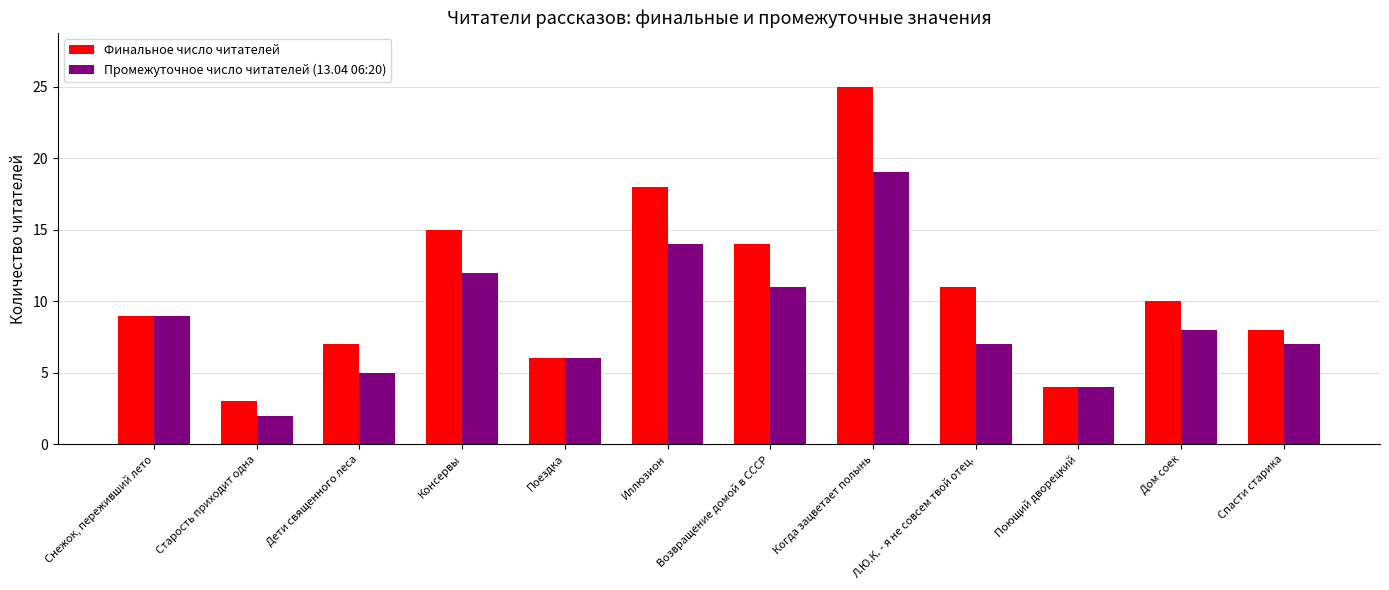

Which series has the widest spread of values?

Финальное число читателей